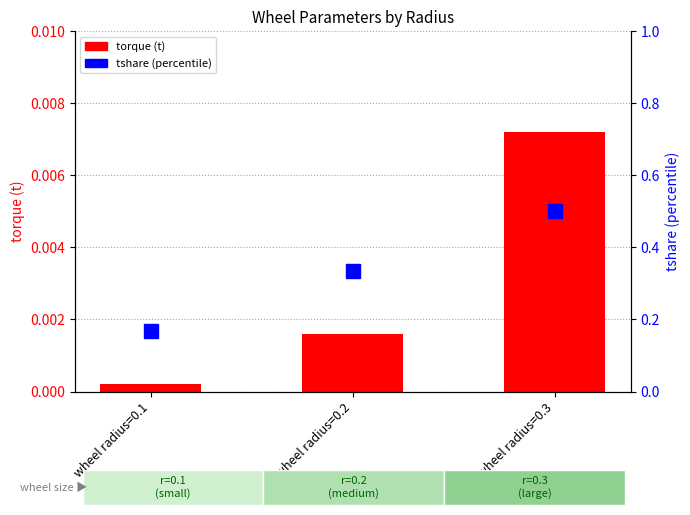

The value of torque (t) at wheel radius=0.3 is 0.0. True or false?

False